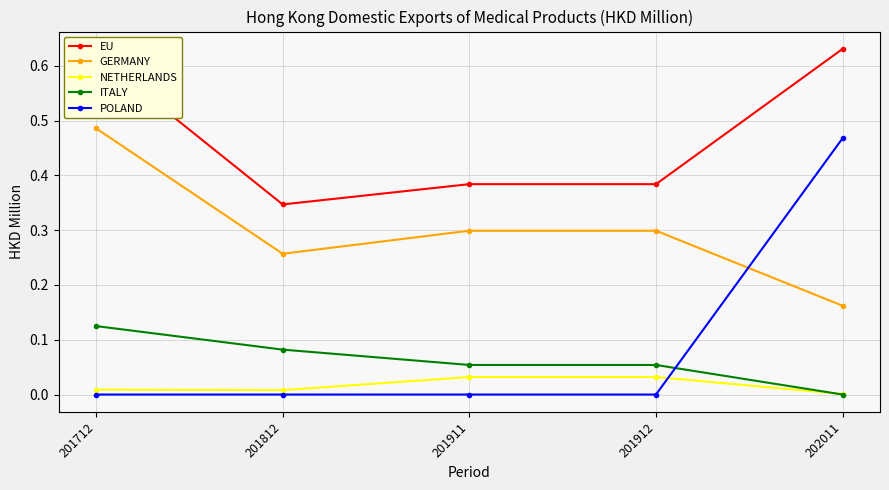

Which series changed the most between 201812 and 202011?

POLAND